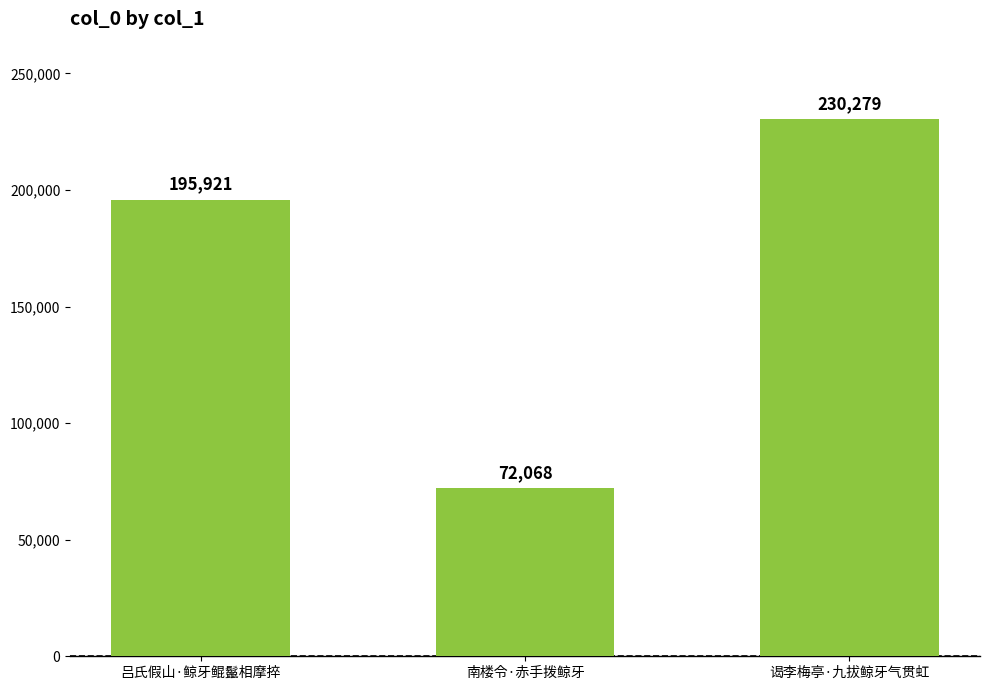

Does the chart contain stacked bars?

No